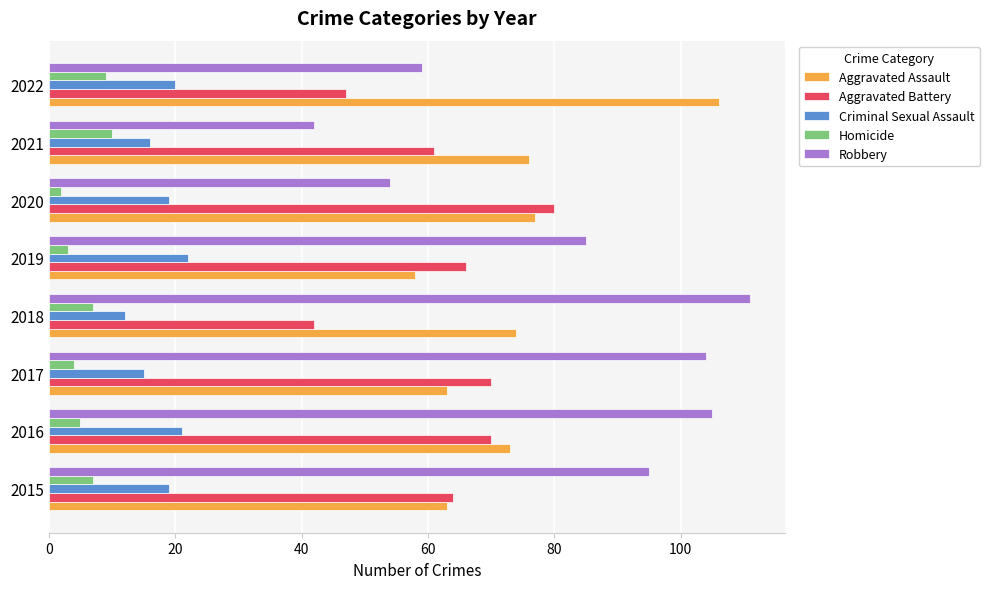

At 2022, list the series in order from smallest to largest.

Homicide, Criminal Sexual Assault, Aggravated Battery, Robbery, Aggravated Assault